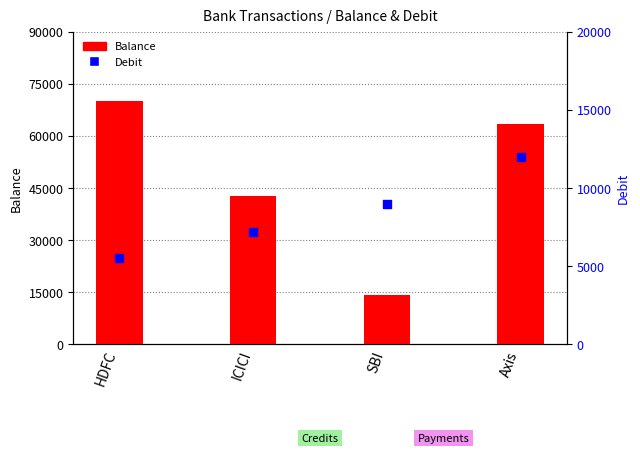

Which series has the widest spread of Y values?

Balance